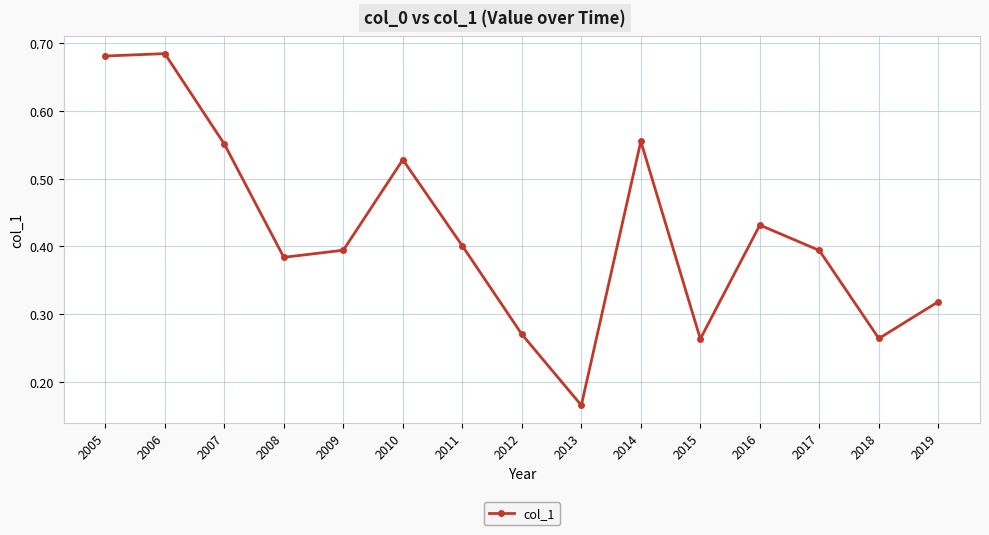

Where is the data nearest to the value 0?

2013